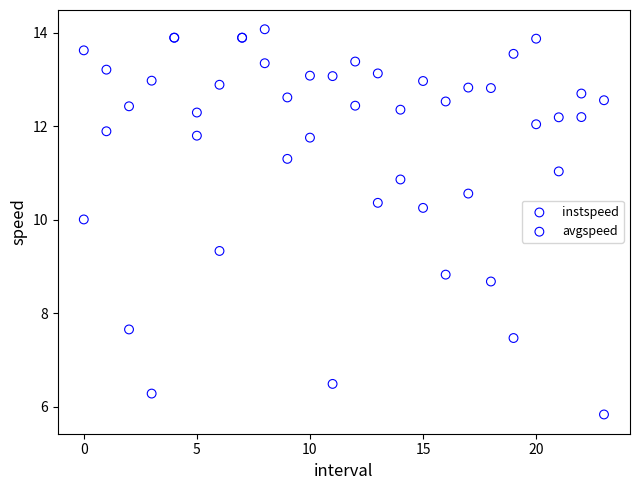

Which series has the largest Y range (max minus min)?

avgspeed